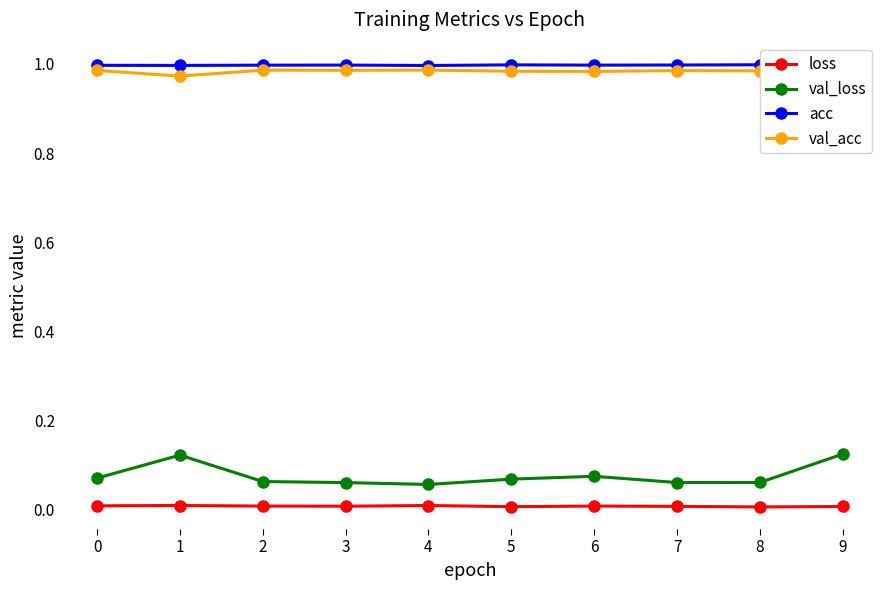

The value of val_loss at 4 is 0.1. True or false?

True